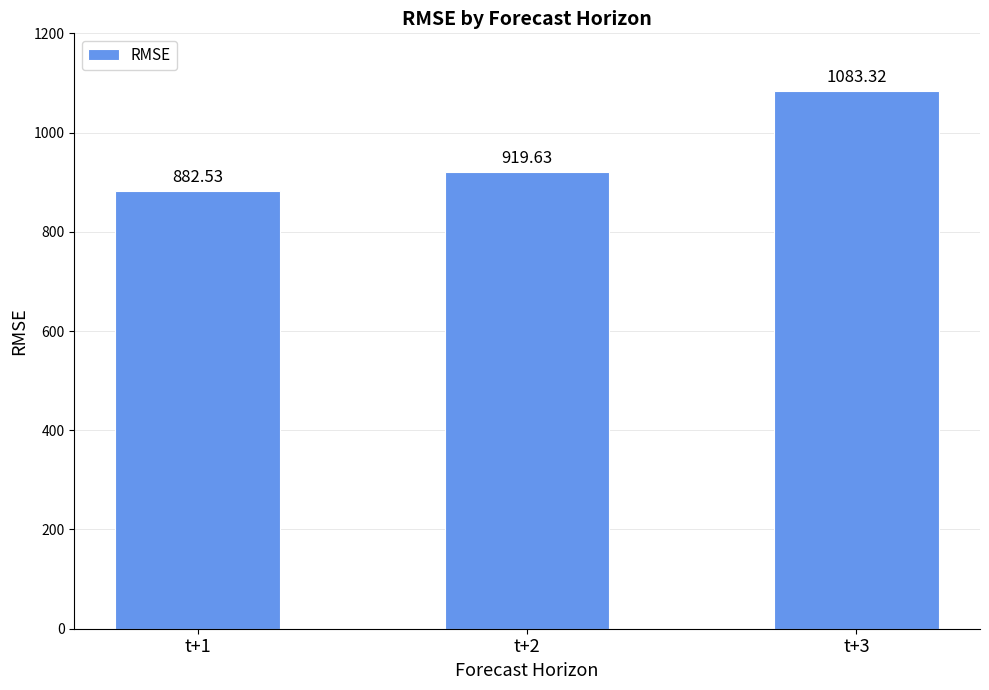

Rank the categories by value from highest to lowest.

t+3, t+2, t+1